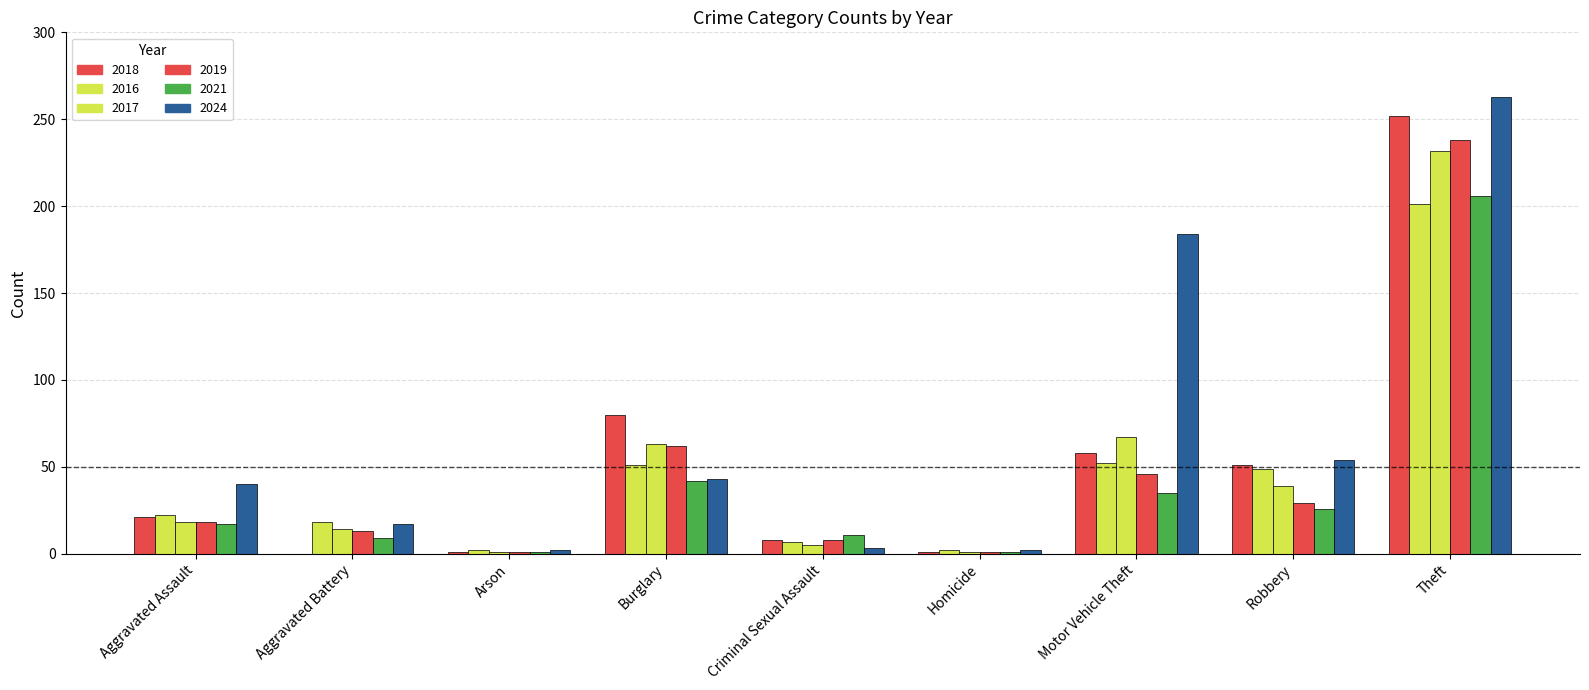

What is the sum of the 2018 values at Criminal Sexual Assault and Aggravated Assault?

29